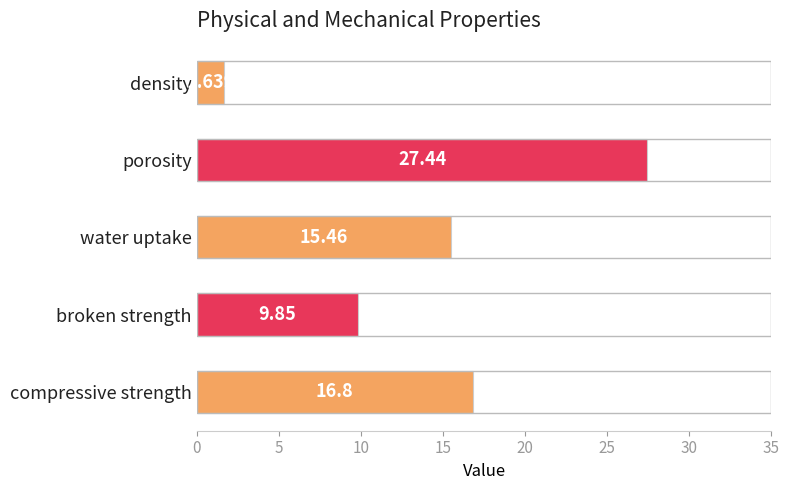

List the labels in order of value, smallest first.

density, broken strength, water uptake, compressive strength, porosity